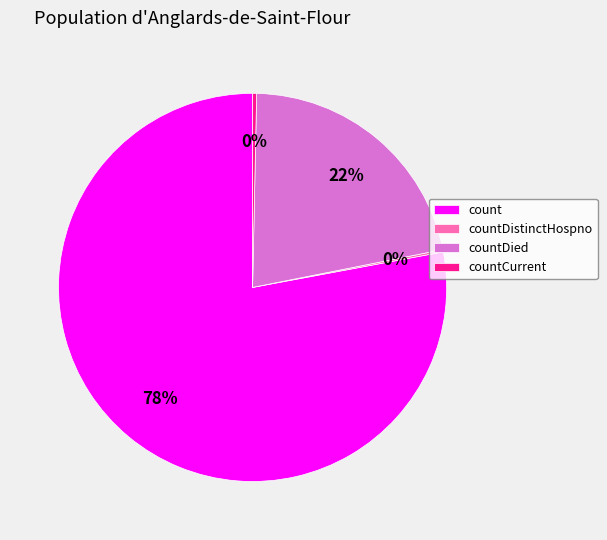

Which category accounts for the majority?

count